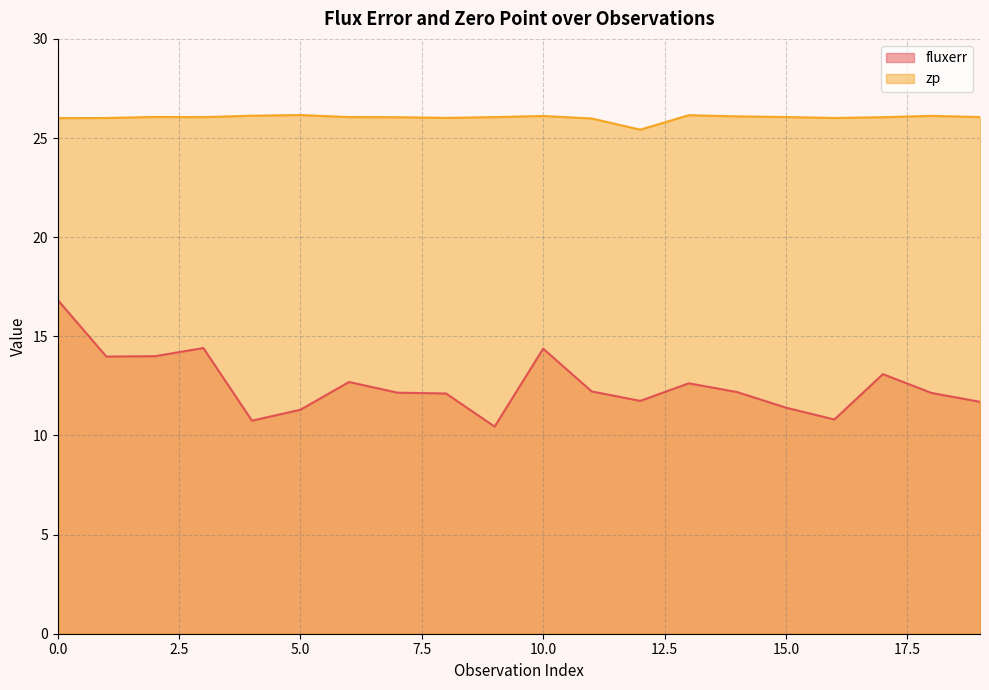

True or false: zp and fluxerr cross at least once.

False